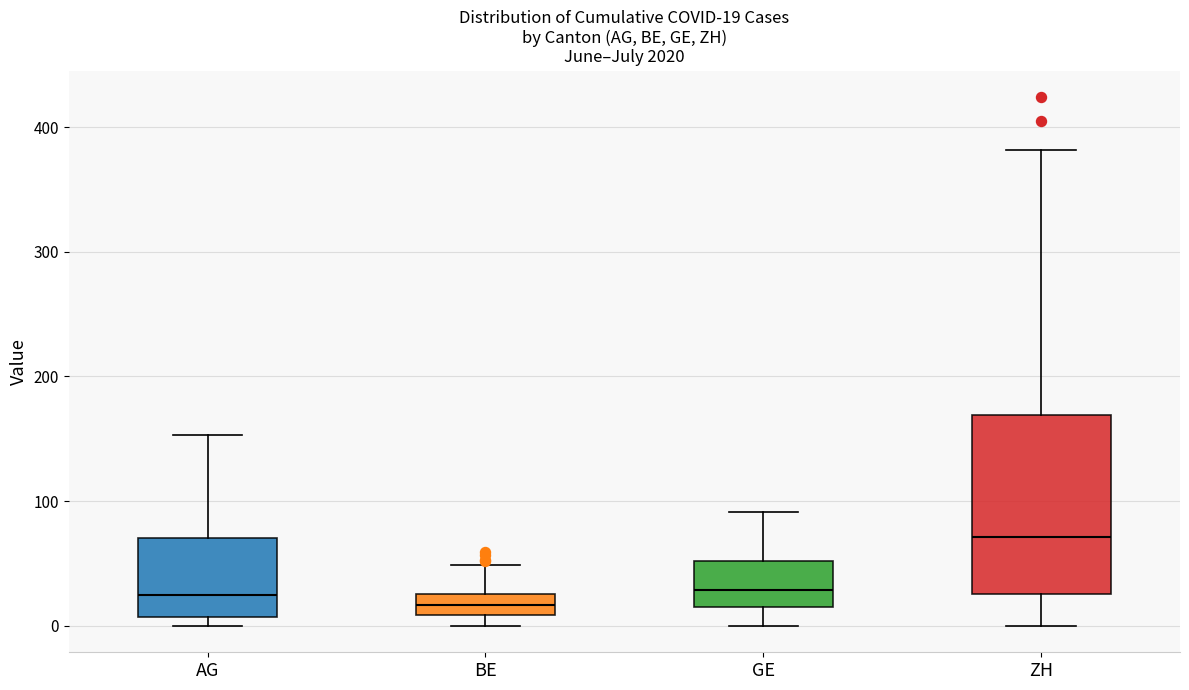

Which box's median line is the highest?

ZH